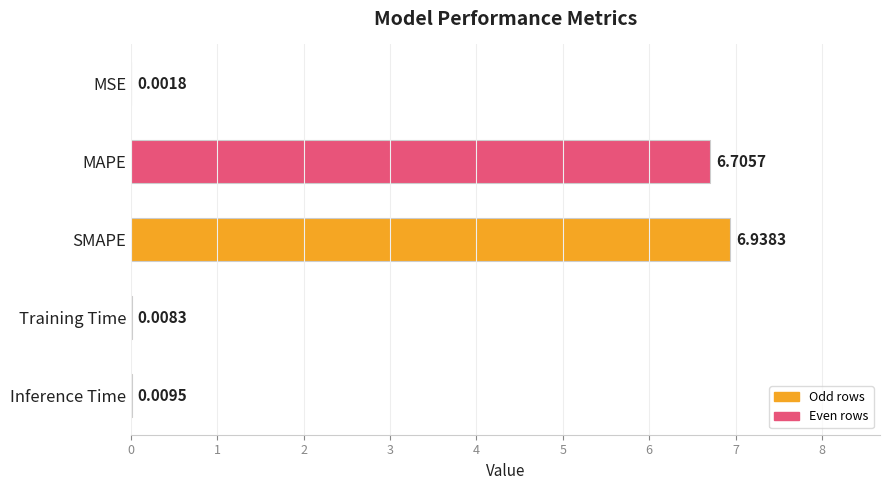

Where is the data nearest to the value 3?

Inference Time